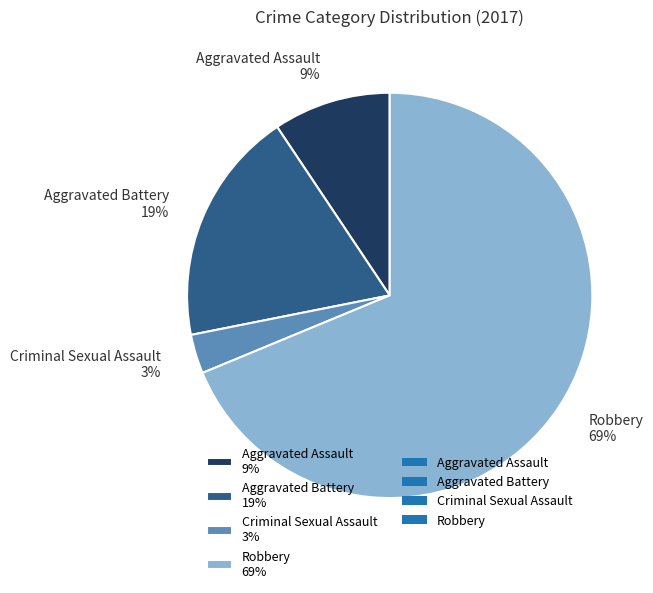

Between Aggravated Battery and Aggravated Assault, which is larger?

Aggravated Battery